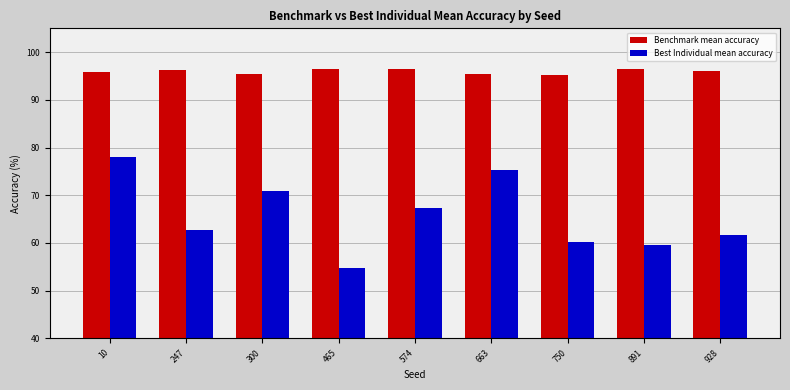

How many categories are shown in the chart?

9